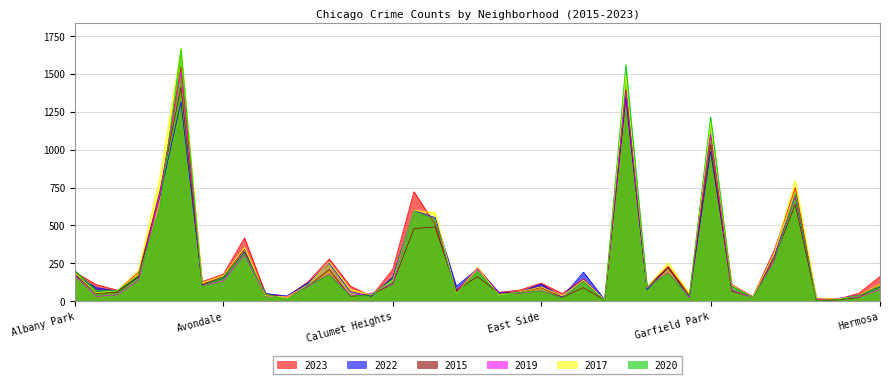

Reading left to right, extract all data points from this chart.

2023: Albany Park=192	Archer Heights=110	Armour Square=73	Ashburn=191	Auburn Gresham=701	Austin=1545	Avalon Park=130	Avondale=179	Belmont Cragin=418	Beverly=49	Boystown=29	Bridgeport=129	Brighton Park=279	Bucktown=99	Burnside=34	Calumet Heights=211	Chatham=723	Chicago Lawn=506	Chinatown=66	Douglas=222	Clearing=59	Dunning=74	East Side=120	East Village=51	Edgewater=147	Edison Park=6	Englewood=1332	Fuller Park=89	Gage Park=231	Galewood=41	Garfield Park=1094	Garfield Ridge=111	Gold Coast=31	Grand Boulevard=335	Grand Crossing=749	Grant Park=13	Greektown=14	Hegewisch=53	Hermosa=164
2022: Albany Park=172	Archer Heights=90	Armour Square=67	Ashburn=159	Auburn Gresham=689	Austin=1314	Avalon Park=109	Avondale=152	Belmont Cragin=325	Beverly=51	Boystown=35	Bridgeport=121	Brighton Park=251	Bucktown=63	Burnside=33	Calumet Heights=160	Chatham=599	Chicago Lawn=552	Chinatown=99	Douglas=214	Clearing=59	Dunning=61	East Side=114	East Village=28	Edgewater=192	Edison Park=10	Englewood=1345	Fuller Park=75	Gage Park=222	Galewood=27	Garfield Park=988	Garfield Ridge=100	Gold Coast=29	Grand Boulevard=297	Grand Crossing=692	Grant Park=18	Greektown=17	Hegewisch=39	Hermosa=94
2015: Albany Park=174	Archer Heights=52	Armour Square=59	Ashburn=164	Auburn Gresham=723	Austin=1412	Avalon Park=109	Avondale=163	Belmont Cragin=342	Beverly=40	Boystown=29	Bridgeport=99	Brighton Park=209	Bucktown=32	Burnside=45	Calumet Heights=115	Chatham=479	Chicago Lawn=490	Chinatown=70	Douglas=163	Clearing=52	Dunning=63	East Side=90	East Village=25	Edgewater=90	Edison Park=7	Englewood=1397	Fuller Park=95	Gage Park=222	Galewood=34	Garfield Park=1031	Garfield Ridge=66	Gold Coast=28	Grand Boulevard=280	Grand Crossing=638	Grant Park=4	Greektown=8	Hegewisch=25	Hermosa=115
2019: Albany Park=169	Archer Heights=32	Armour Square=43	Ashburn=138	Auburn Gresham=698	Austin=1512	Avalon Park=100	Avondale=134	Belmont Cragin=305	Beverly=34	Boystown=31	Bridgeport=98	Brighton Park=179	Bucktown=39	Burnside=53	Calumet Heights=118	Chatham=597	Chicago Lawn=542	Chinatown=54	Douglas=213	Clearing=54	Dunning=53	East Side=69	East Village=23	Edgewater=130	Edison Park=6	Englewood=1393	Fuller Park=88	Gage Park=188	Galewood=27	Garfield Park=1103	Garfield Ridge=73	Gold Coast=24	Grand Boulevard=263	Grand Crossing=694	Grant Park=15	Greektown=20	Hegewisch=28	Hermosa=77
2017: Albany Park=186	Archer Heights=57	Armour Square=70	Ashburn=204	Auburn Gresham=818	Austin=1669	Avalon Park=122	Avondale=169	Belmont Cragin=356	Beverly=37	Boystown=28	Bridgeport=109	Brighton Park=259	Bucktown=78	Burnside=42	Calumet Heights=140	Chatham=600	Chicago Lawn=586	Chinatown=49	Douglas=222	Clearing=42	Dunning=63	East Side=95	East Village=36	Edgewater=139	Edison Park=9	Englewood=1492	Fuller Park=92	Gage Park=255	Galewood=52	Garfield Park=1175	Garfield Ridge=106	Gold Coast=28	Grand Boulevard=312	Grand Crossing=797	Grant Park=22	Greektown=15	Hegewisch=36	Hermosa=114
2020: Albany Park=203	Archer Heights=72	Armour Square=68	Ashburn=171	Auburn Gresham=617	Austin=1667	Avalon Park=94	Avondale=159	Belmont Cragin=315	Beverly=48	Boystown=12	Bridgeport=106	Brighton Park=173	Bucktown=34	Burnside=42	Calumet Heights=146	Chatham=597	Chicago Lawn=540	Chinatown=53	Douglas=198	Clearing=47	Dunning=58	East Side=69	East Village=22	Edgewater=131	Edison Park=4	Englewood=1561	Fuller Park=95	Gage Park=182	Galewood=37	Garfield Park=1217	Garfield Ridge=97	Gold Coast=24	Grand Boulevard=255	Grand Crossing=711	Grant Park=5	Greektown=10	Hegewisch=36	Hermosa=99